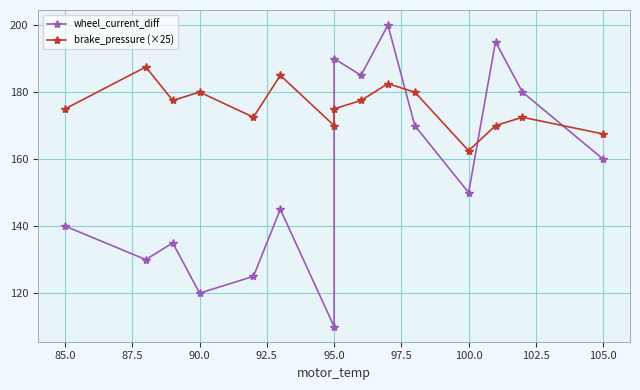

In brake_pressure (×25), how many points are lower than both neighbors (excluding endpoints)?

4